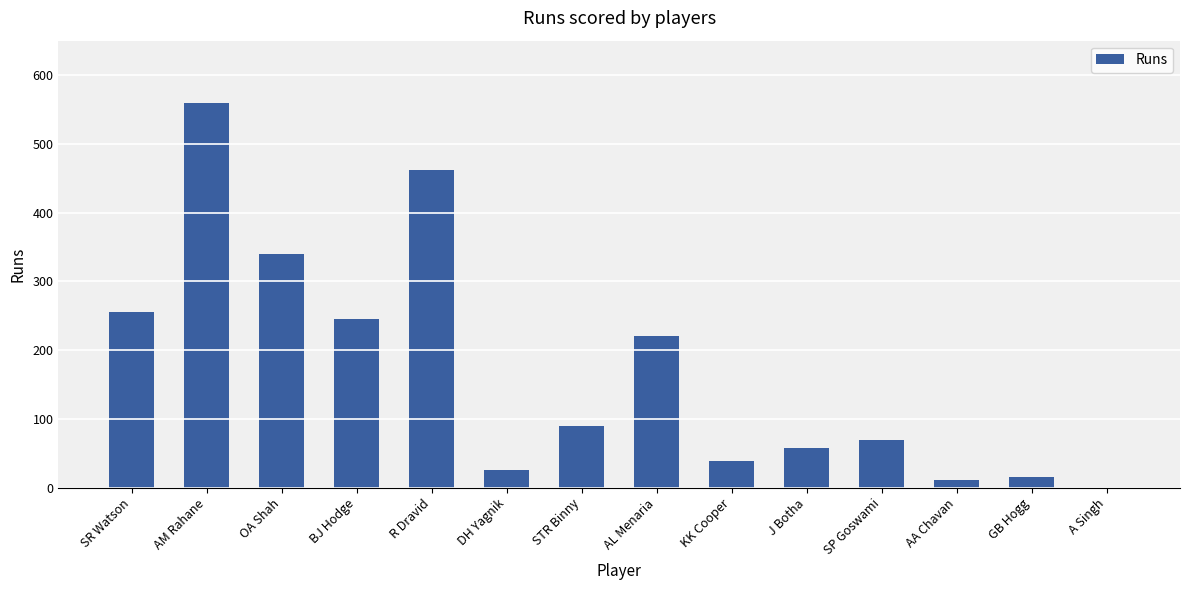

Reading right to left, transcribe all the data shown in this chart.

A Singh=0	GB Hogg=15	AA Chavan=11	SP Goswami=69	J Botha=58	KK Cooper=38	AL Menaria=220	STR Binny=90	DH Yagnik=25	R Dravid=462	BJ Hodge=245	OA Shah=340	AM Rahane=560	SR Watson=255